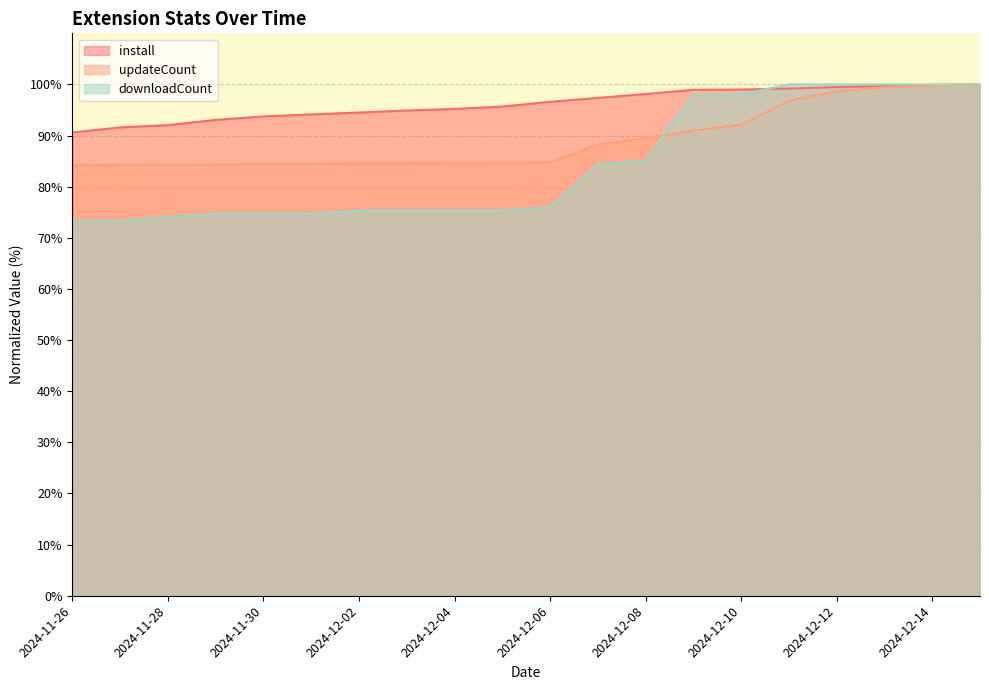

What is the value of the updateCount point at the 15th from the left?

92.1